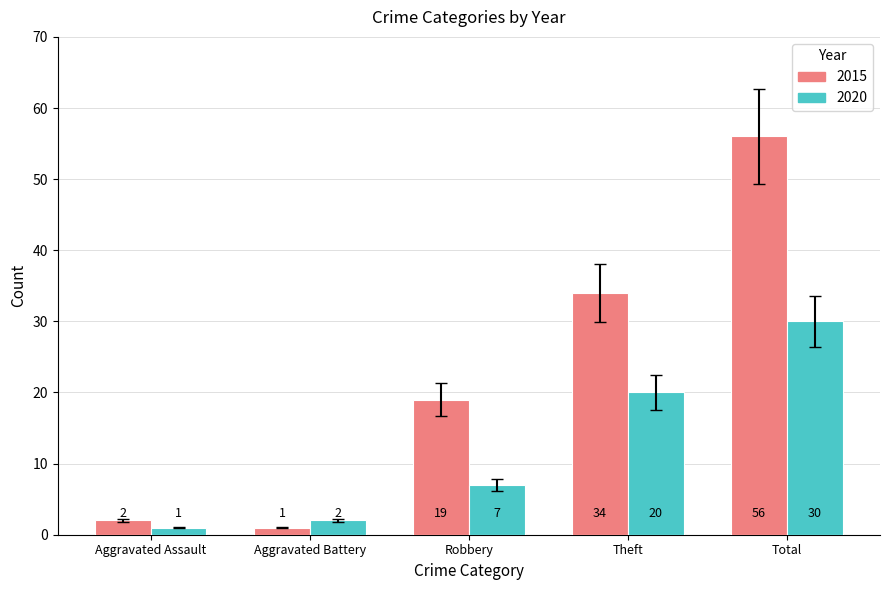

What is the maximum value for 2020?

30